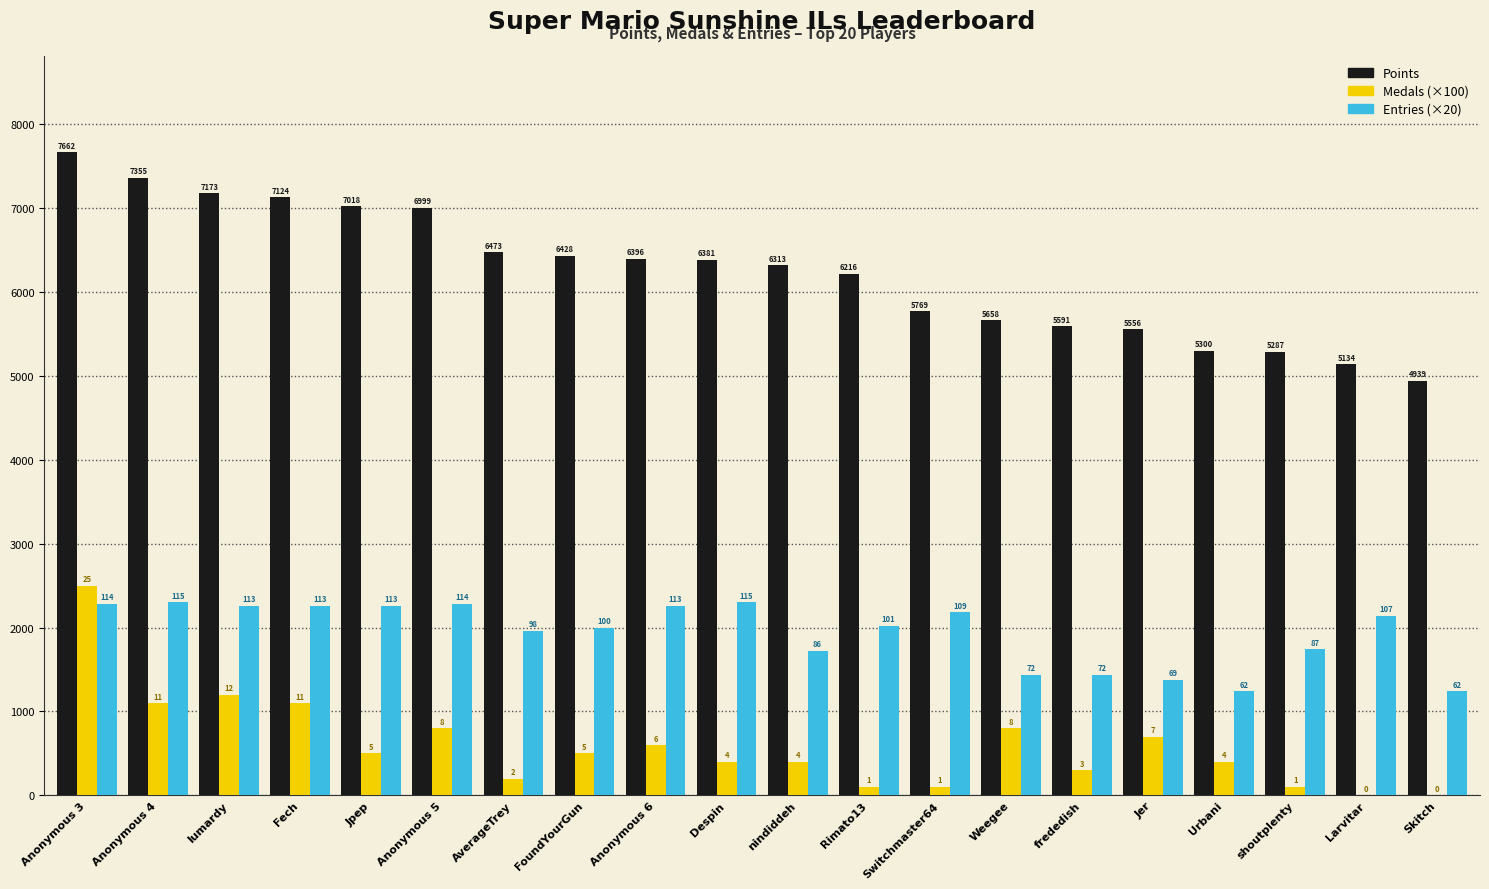

Which series has the largest range (max minus min)?

Points